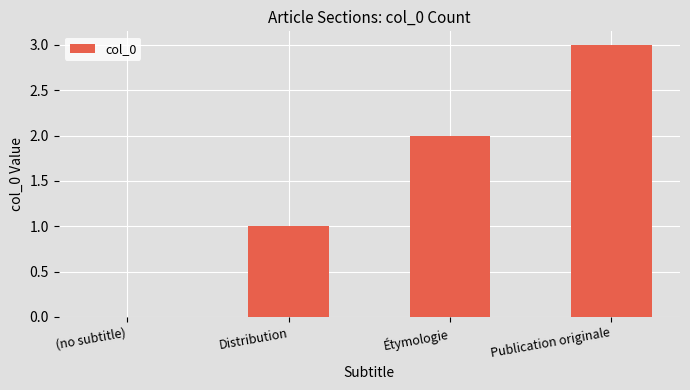

Is it true that the value at Publication originale is 3?

True